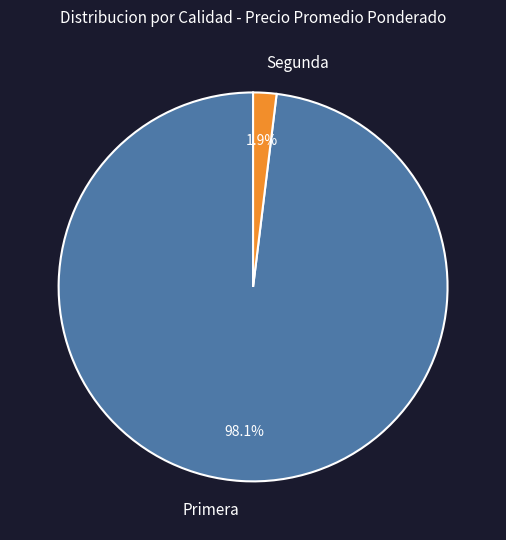

Rank the categories by value from highest to lowest.

Primera, Segunda